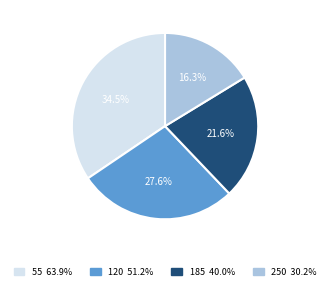

Is there a majority slice in this chart?

No